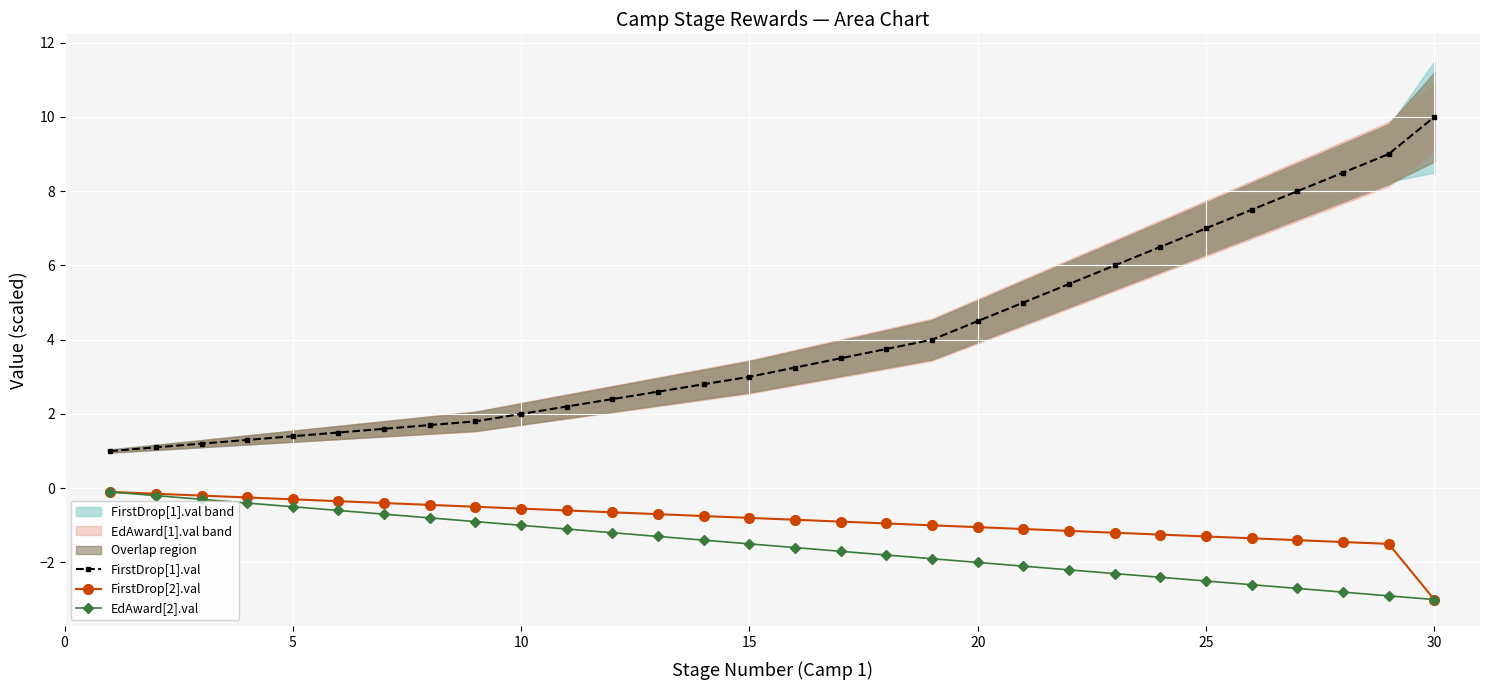

True or false: FirstDrop[2].val and FirstDrop[1].val cross at least once.

False